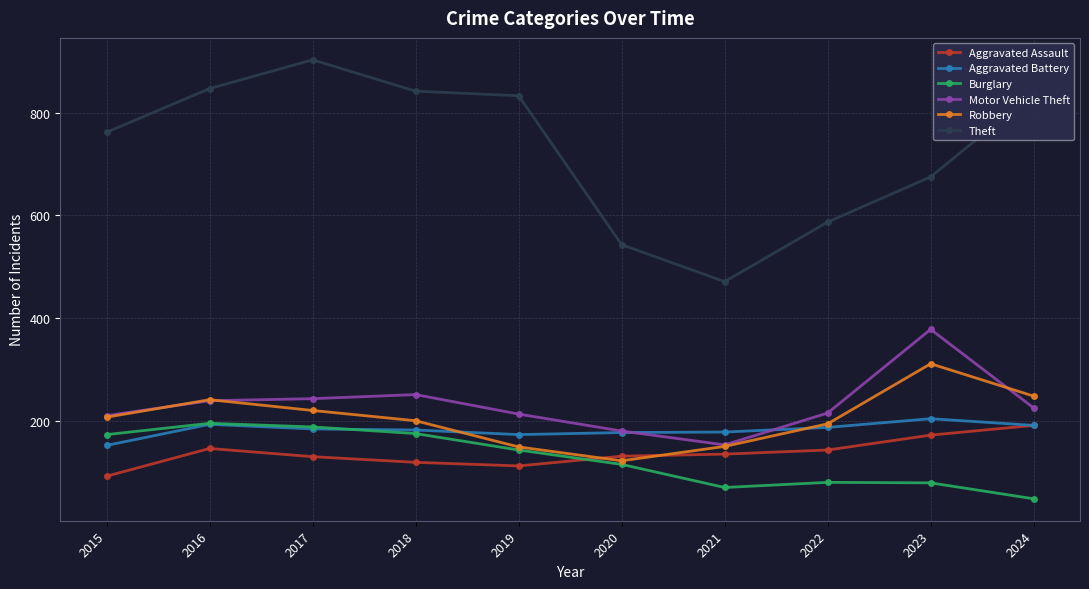

How many values in the Robbery series are below 207?

5